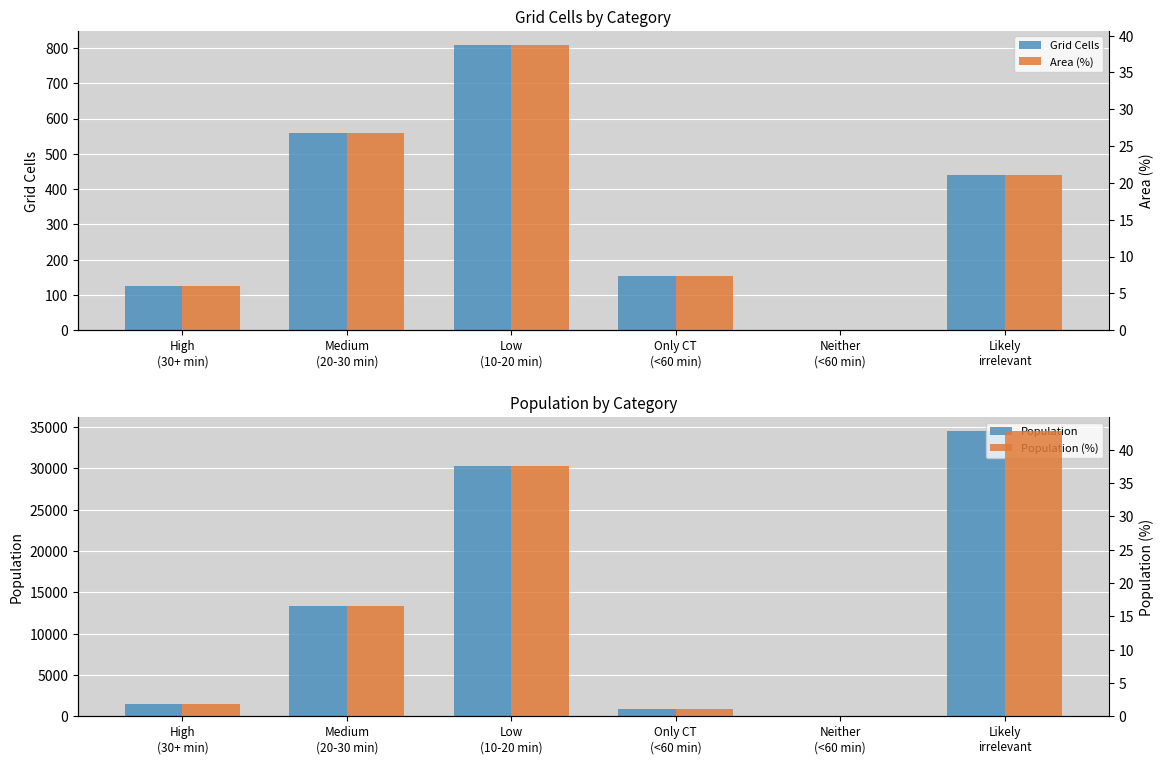

At which category is the sum across all series the highest?

Likely
irrelevant